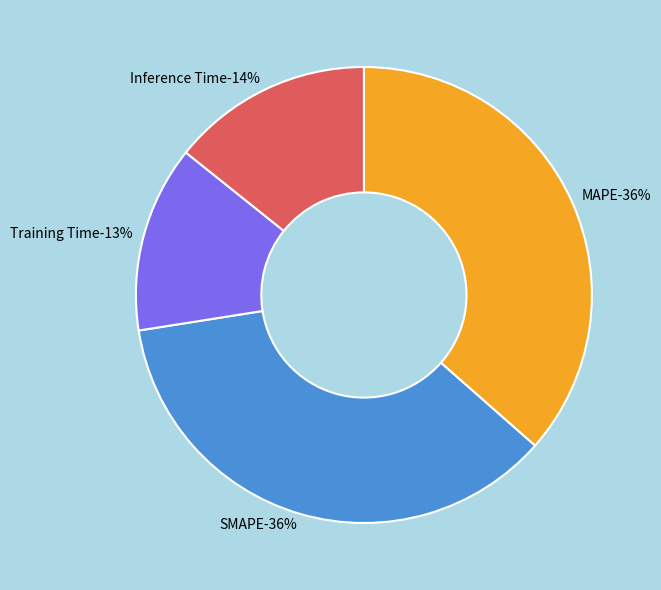

The MAPE slice represents 36% of the pie. True or false?

True